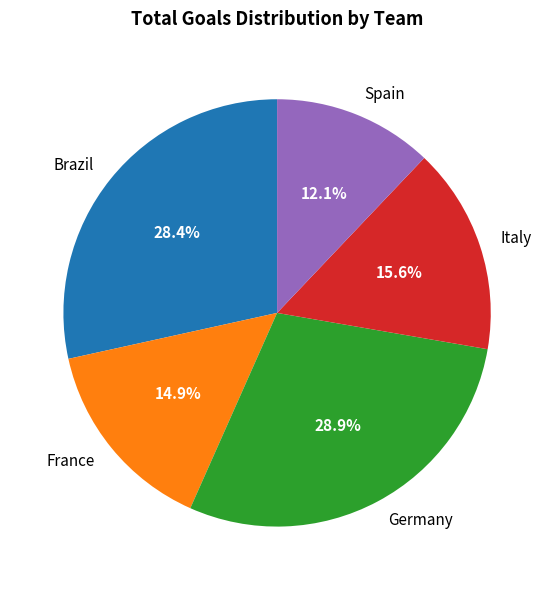

Is Spain the majority of the pie?

No